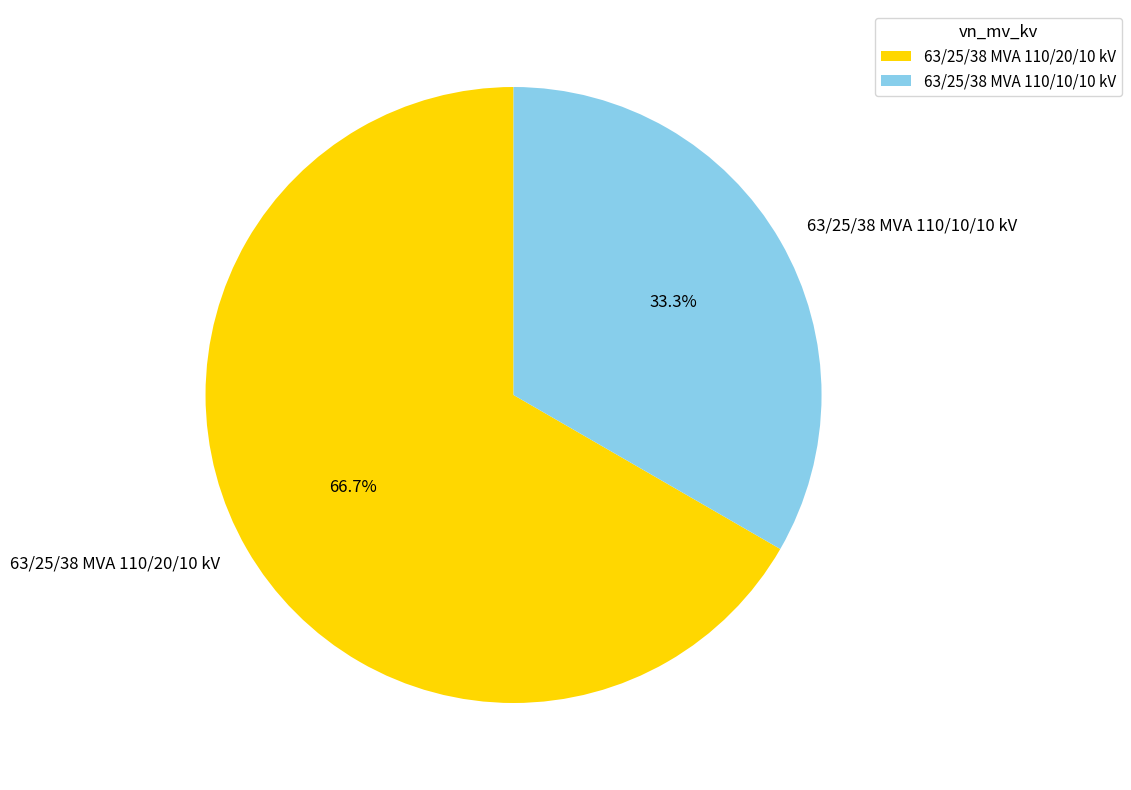

Is 63/25/38 MVA 110/10/10 kV the majority of the pie?

No